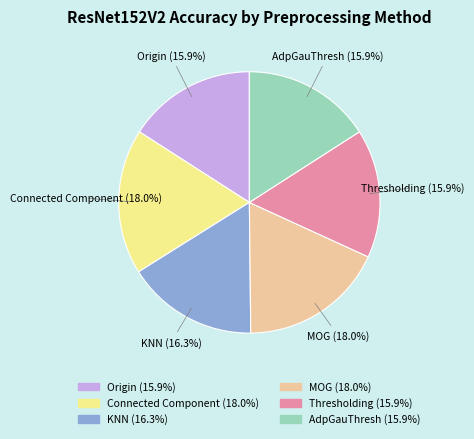

Count the number of slices in the pie.

6